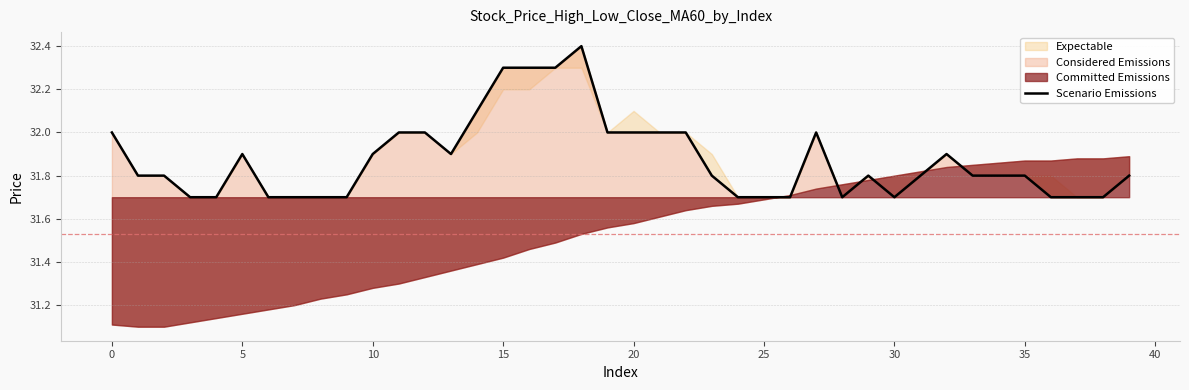

The chart shows a value of 32.3 at 16. True or false?

True